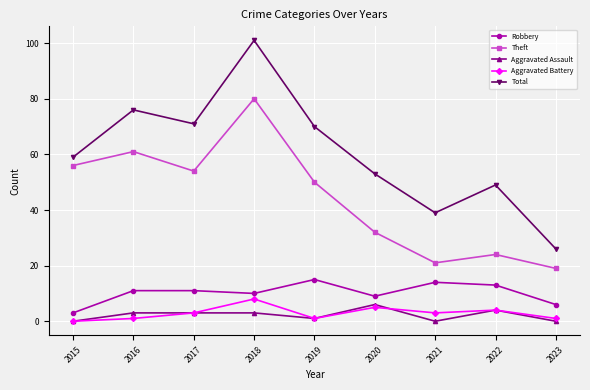

At which category is the sum across all series the highest?

2018